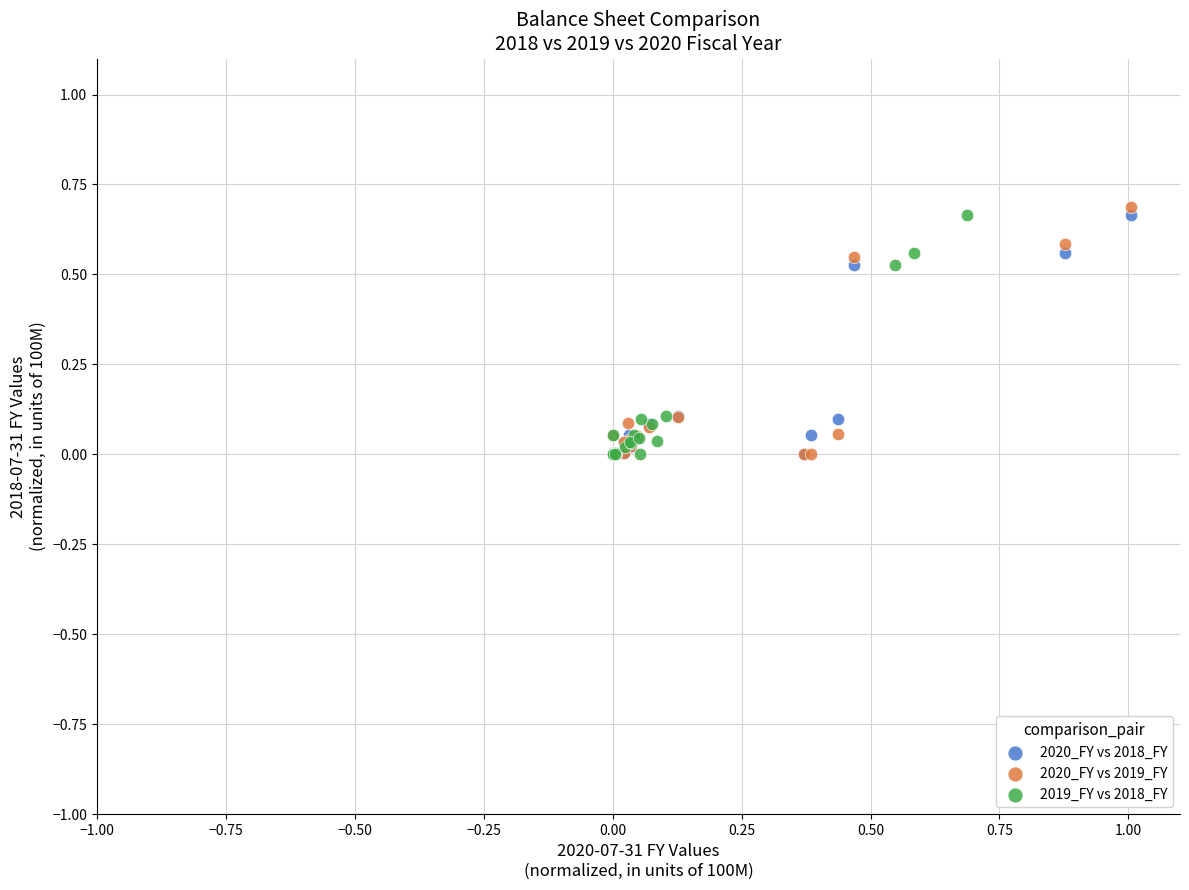

Which series has the widest spread of Y values?

2020_FY vs 2019_FY